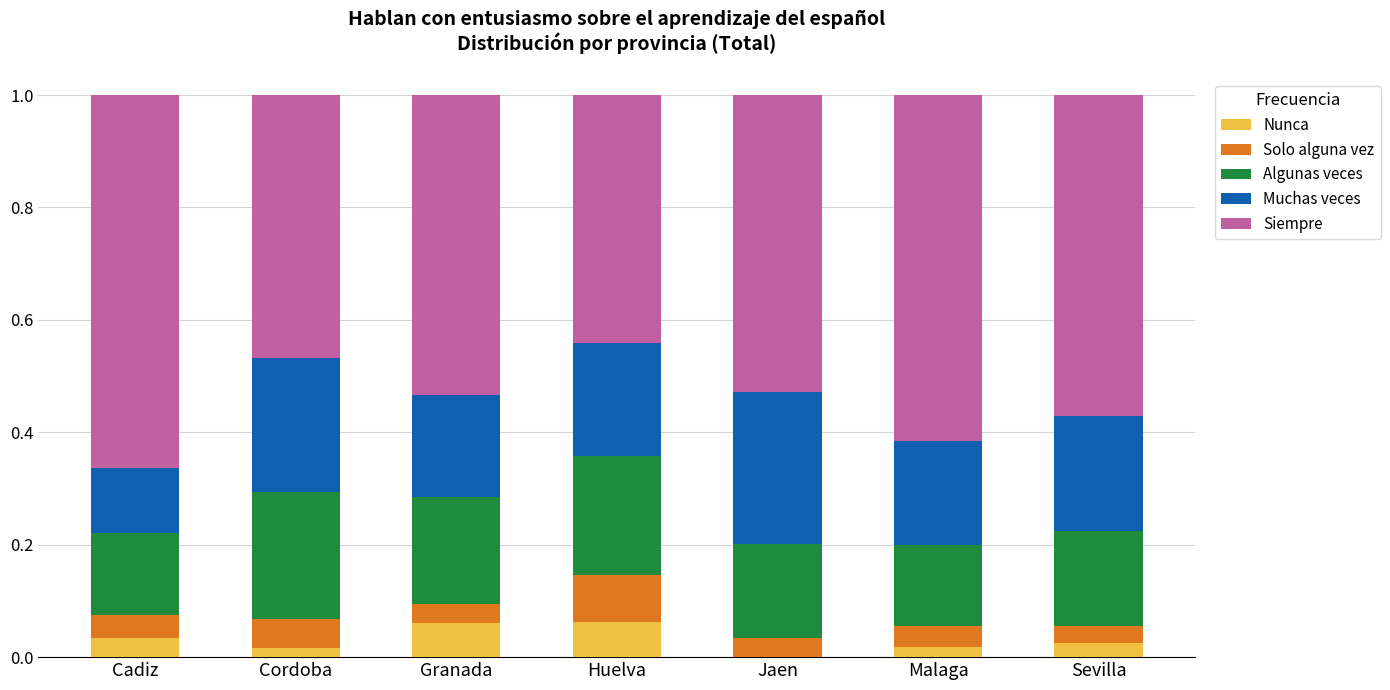

What is the total value across all series at Jaen?

1.0